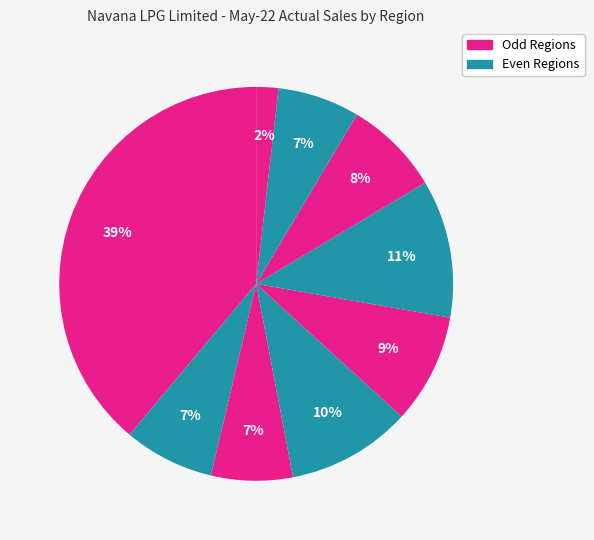

How many segments does this pie chart have?

9